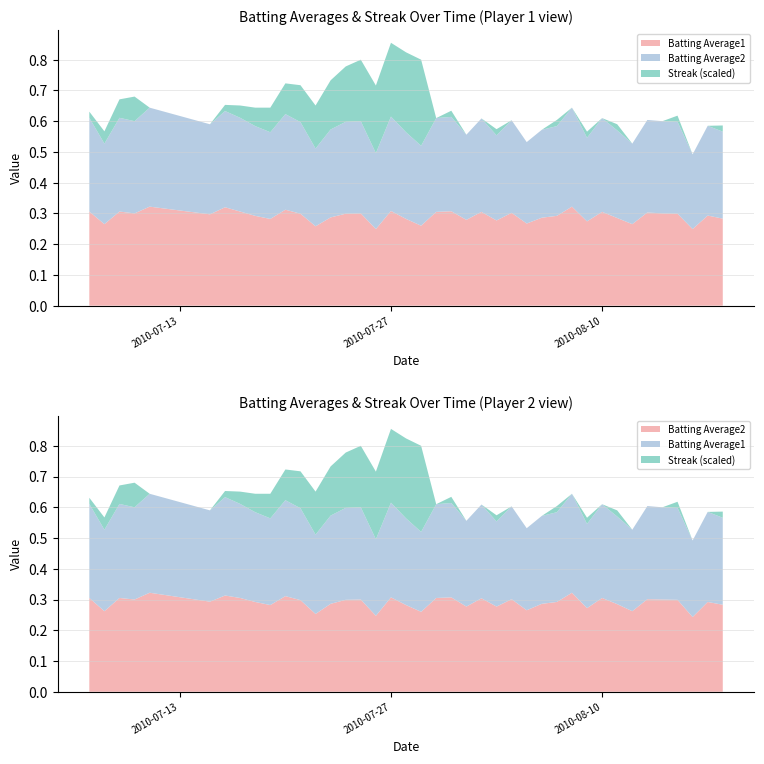

Reading left to right, extract all data points from this chart.

Batting Average1: 0=0.3	1=0.3	2=0.3	3=0.3	4=0.3	5=0.3	6=0.3	7=0.3	8=0.3	9=0.3	10=0.3	11=0.3	12=0.3	13=0.3	14=0.3	15=0.3	16=0.2	17=0.3	18=0.3	19=0.3	20=0.3	21=0.3	22=0.3	23=0.3	24=0.3	25=0.3	26=0.3	27=0.3	28=0.3	29=0.3	30=0.3	31=0.3	32=0.3	33=0.3	34=0.3	35=0.3	36=0.3	37=0.2	38=0.3	39=0.3
Batting Average2: 0=0.3	1=0.3	2=0.3	3=0.3	4=0.3	5=0.3	6=0.3	7=0.3	8=0.3	9=0.3	10=0.3	11=0.3	12=0.3	13=0.3	14=0.3	15=0.3	16=0.2	17=0.3	18=0.3	19=0.3	20=0.3	21=0.3	22=0.3	23=0.3	24=0.3	25=0.3	26=0.3	27=0.3	28=0.3	29=0.3	30=0.3	31=0.3	32=0.3	33=0.3	34=0.3	35=0.3	36=0.3	37=0.2	38=0.3	39=0.3
Streak: 0=2.0	1=4.0	2=6.0	3=8.0	4=0.0	5=0.0	6=2.0	7=4.0	8=6.0	9=8.0	10=10.0	11=12.0	12=14.0	13=16.0	14=18.0	15=20.0	16=22.0	17=24.0	18=26.0	19=28.0	20=0.0	21=2.0	22=0.0	23=0.0	24=2.0	25=0.0	26=0.0	27=0.0	28=2.0	29=0.0	30=2.0	31=0.0	32=2.0	33=0.0	34=0.0	35=0.0	36=2.0	37=0.0	38=0.0	39=2.0